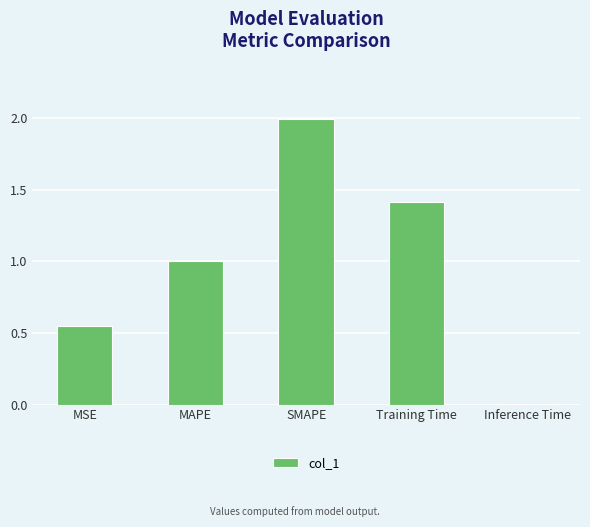

What is the sum of the values at MAPE and SMAPE?

3.0